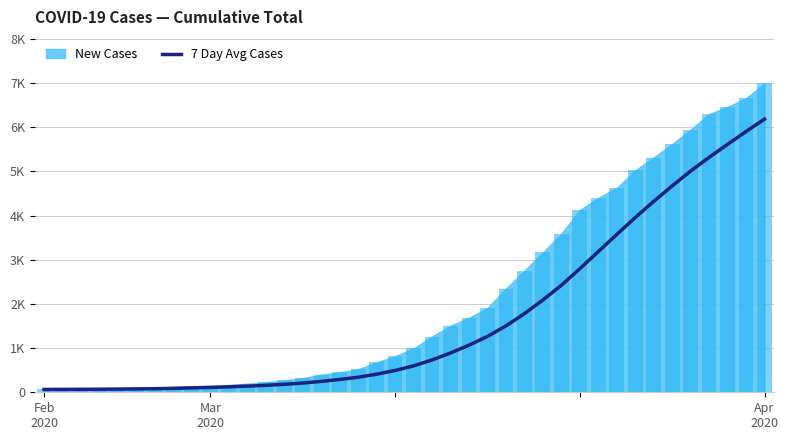

What is the average value?

1655.9